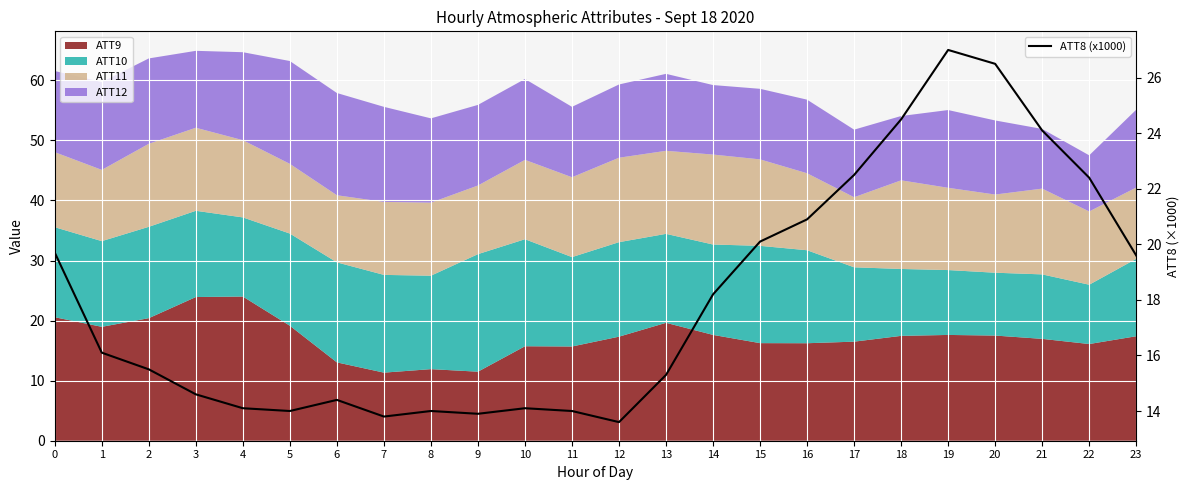

How many lines are shown in the chart?

1